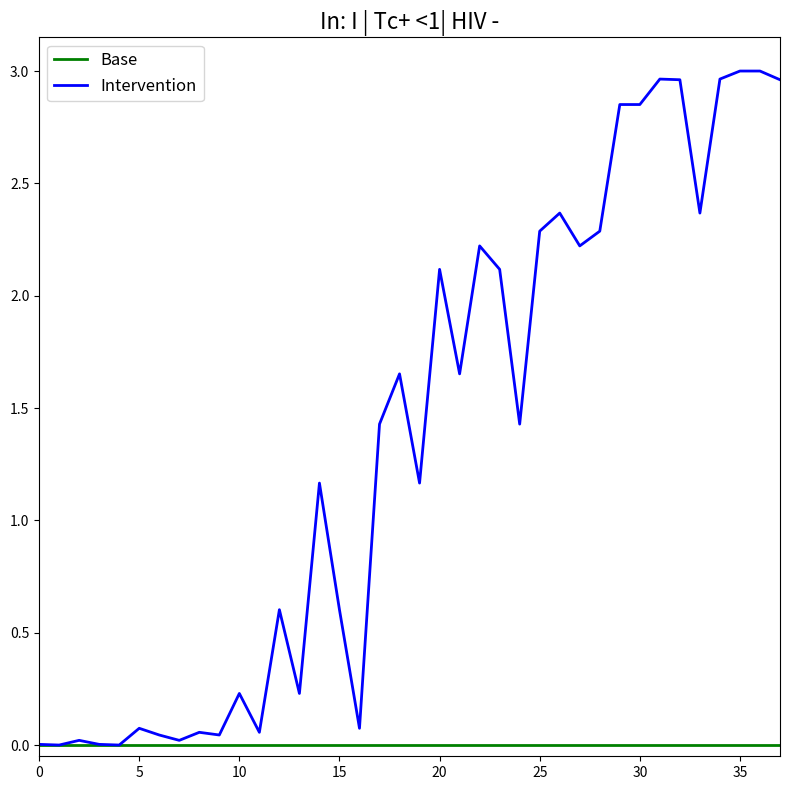

How many lines are shown in the chart?

2